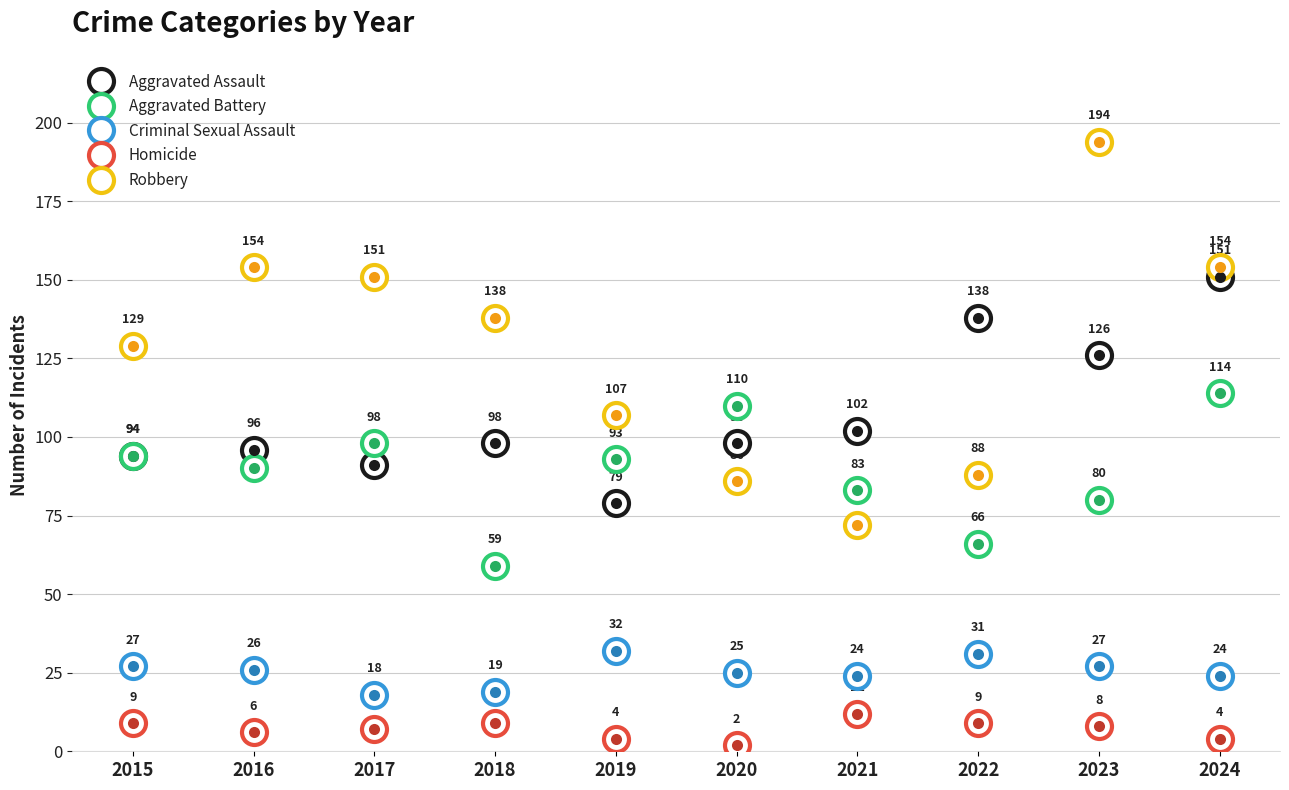

At which label is Homicide closest to 7?

2017